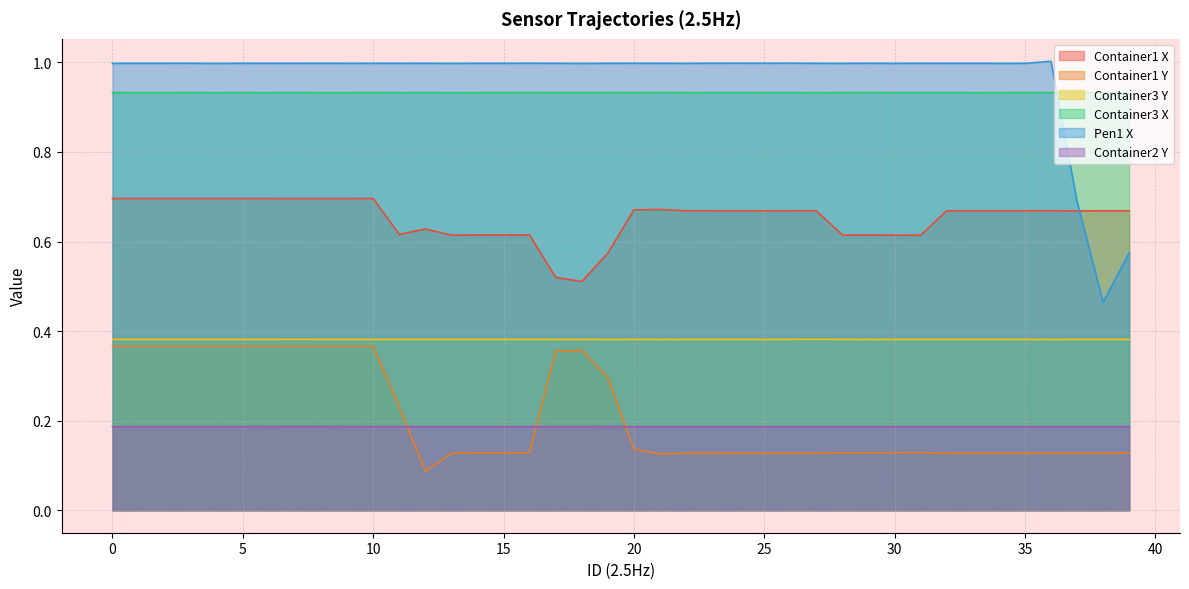

Is it true that Container2 Y equals 0.2 at 1?

True